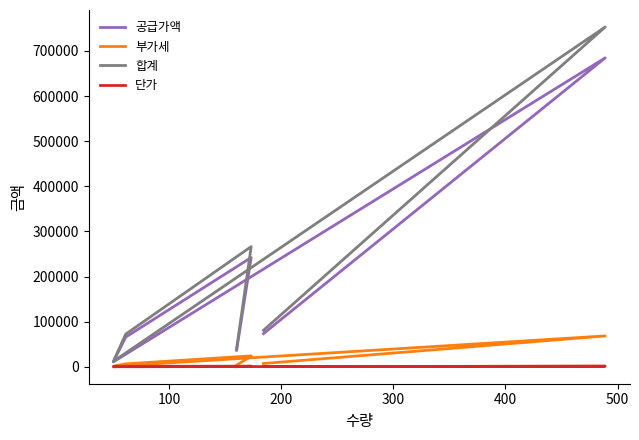

What is the sum of the 단가 values at 100 and 500?

1800